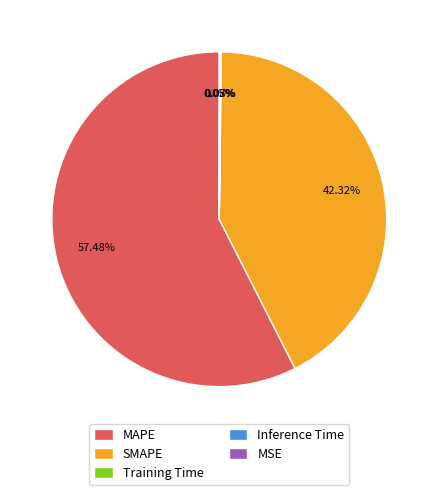

Is it true that MAPE is 57% of the pie?

True